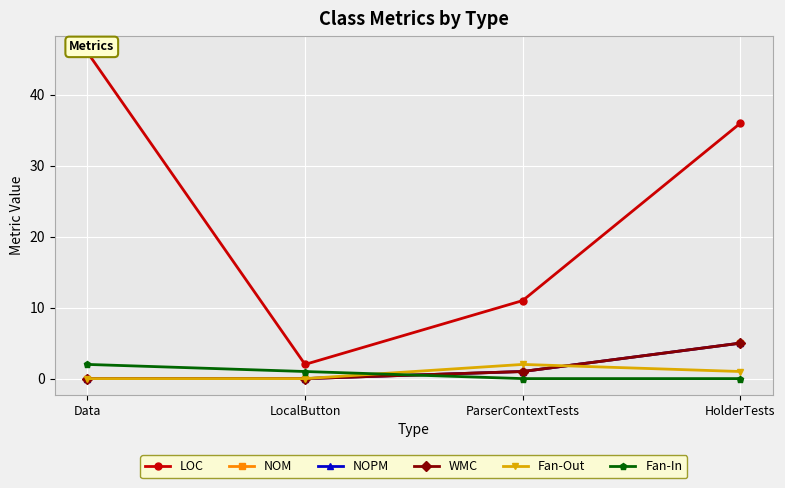

The value of Fan-In at ParserContextTests is 0. True or false?

True